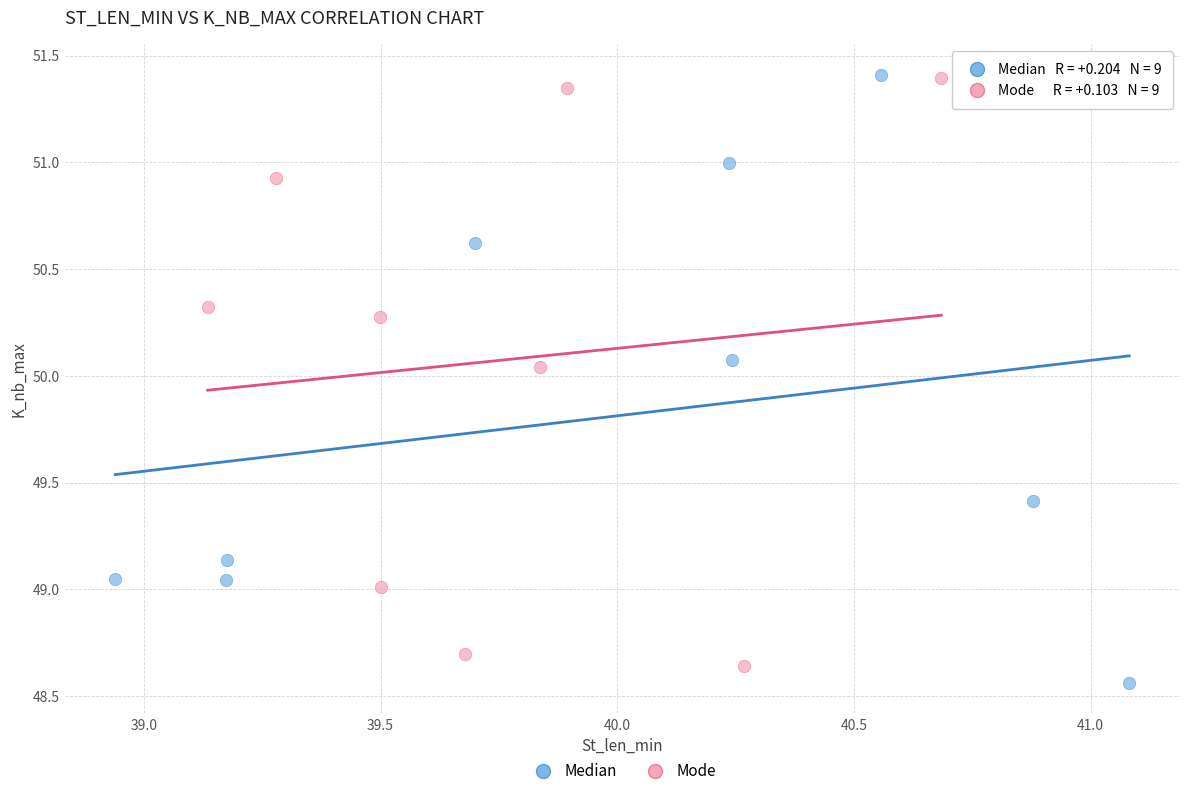

What are all the series names shown in the legend?

Median, Mode